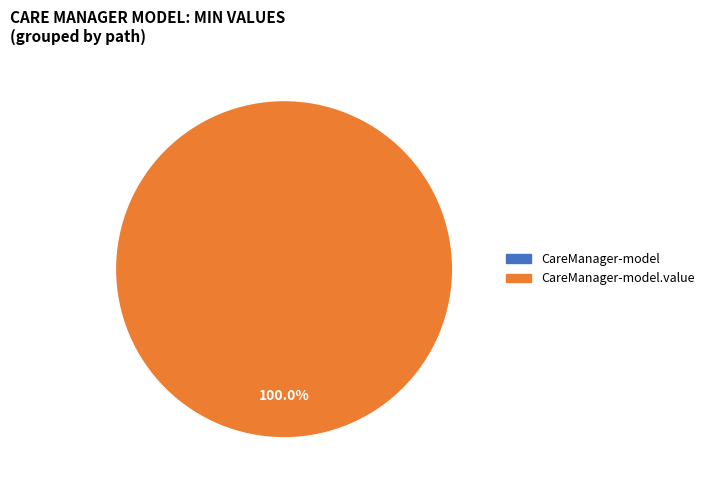

To the nearest percent, what is the combined percentage of shr-core-CareManager-model.value and shr-core-CareManager-model?

100%